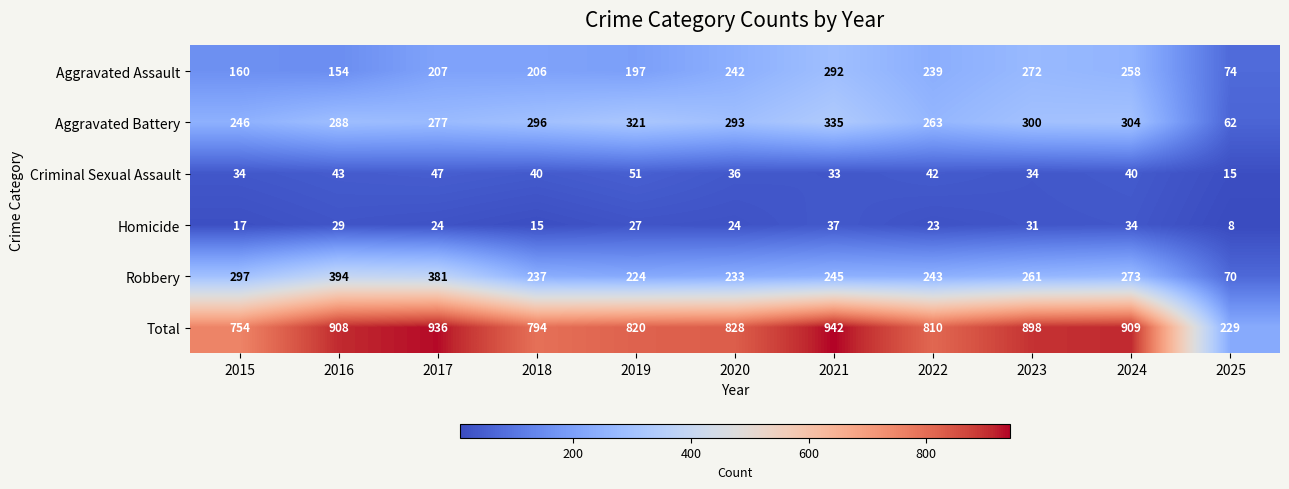

What is the total value across all series at 2023?

1796